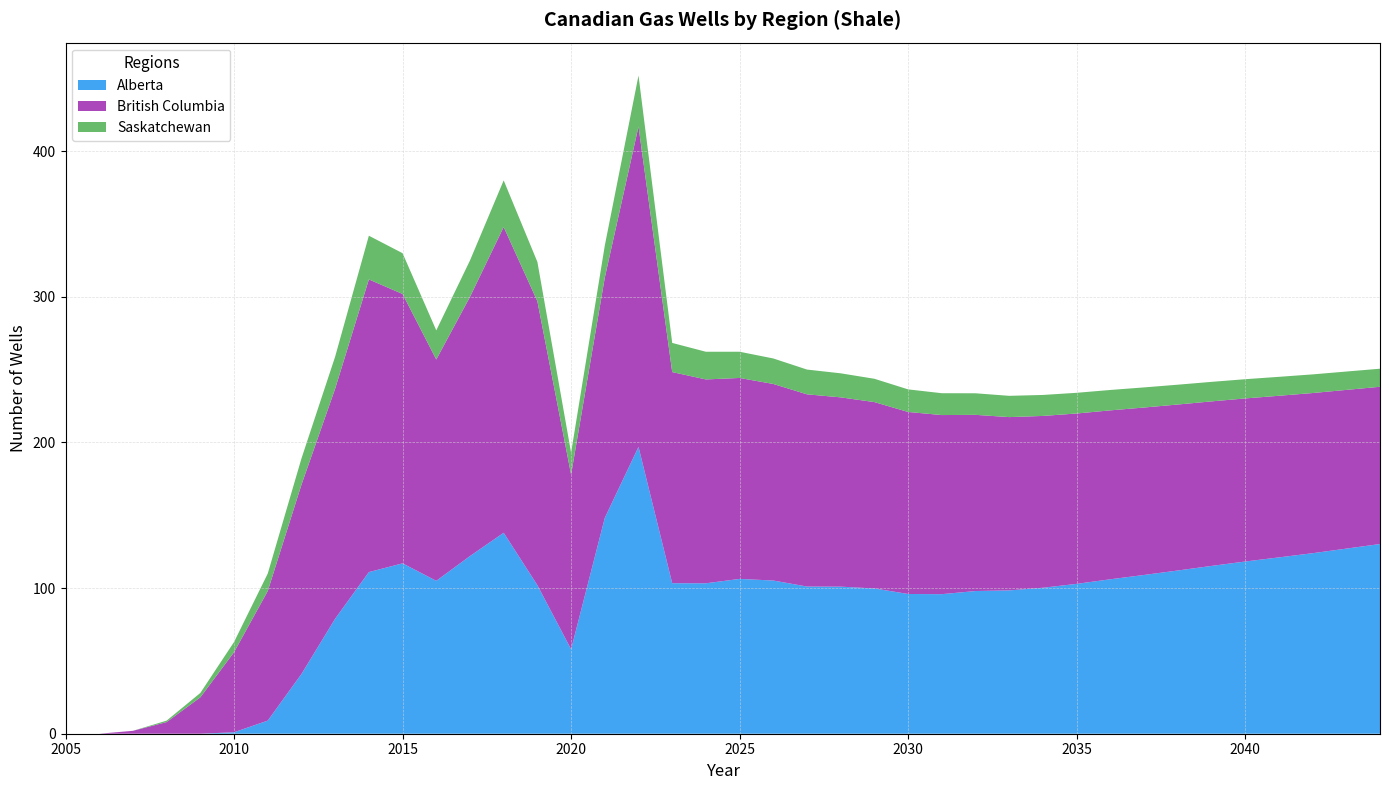

Reading right to left, list all the values displayed in this chart.

Alberta: 130.3	127.1	124.0	121.1	118.3	115.2	112.1	109.0	106.1	102.9	100.2	98.4	98.0	95.8	96.0	99.8	101.0	101.1	105.2	106.3	103.3	103.4	197.0	148.2	58.0	102.0	138.0	122.0	105.0	117.0	111.0	79.0	41.0	9.0	1.0	0.0	0.0	0.0	0.0	0.0
British Columbia: 108.0	109.0	110.0	111.0	112.0	113.0	114.0	115.0	116.0	117.0	118.0	119.0	121.0	123.0	125.0	128.0	130.0	132.0	135.0	138.0	140.0	145.0	220.0	165.0	120.0	195.0	210.0	178.0	152.0	185.0	201.0	158.0	130.0	89.0	55.0	25.0	8.0	2.0	0.0	0.0
Saskatchewan: 12.4	12.6	12.8	13.0	13.2	13.4	13.6	13.8	14.0	14.2	14.4	14.6	14.8	15.0	15.5	16.0	16.5	17.0	17.5	18.0	19.0	20.0	35.0	22.0	15.0	27.0	32.0	25.0	20.0	28.0	30.0	22.0	18.0	12.0	7.0	3.0	1.0	0.0	0.0	0.0